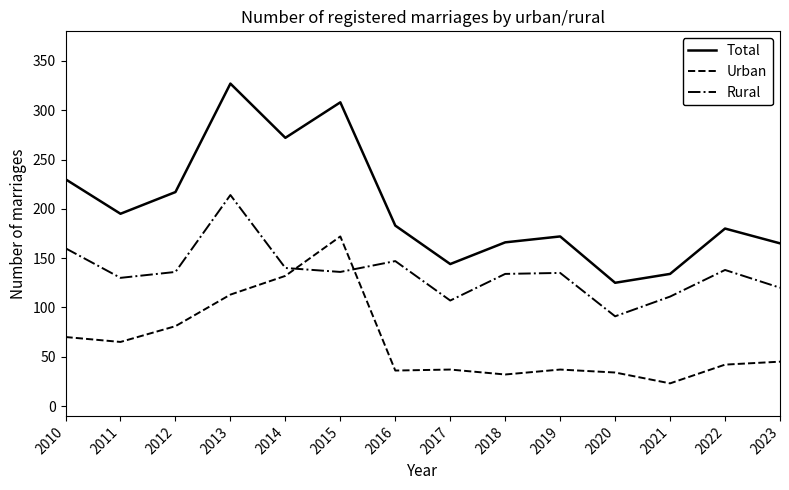

The value of Total at 2020 is 41. True or false?

False